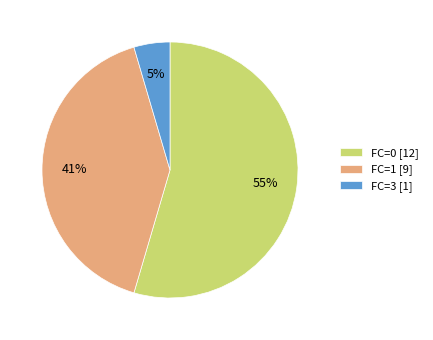

Is it true that FC=0 [12] is 42% of the pie?

False